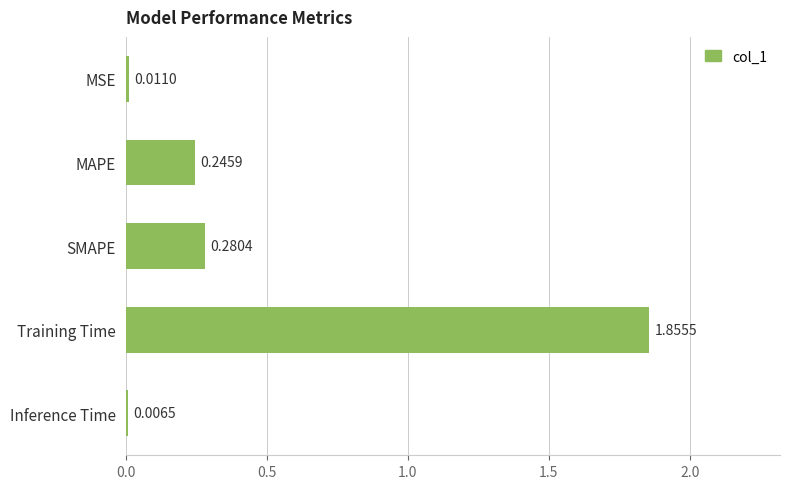

What is the change in value from MAPE to Training Time?

+1.6